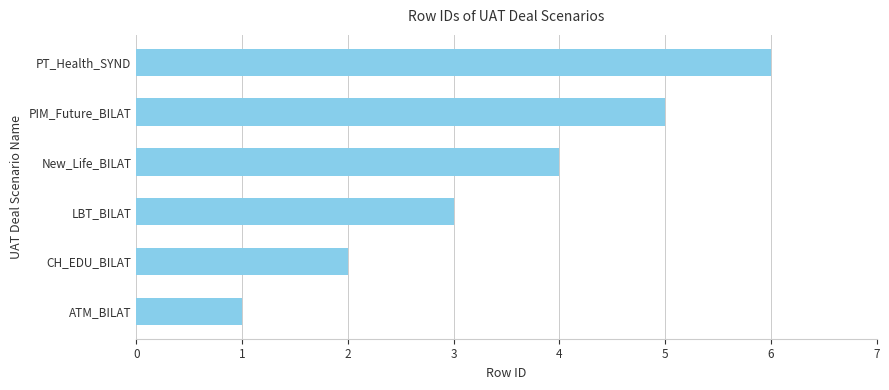

Count the number of data series in this chart.

1